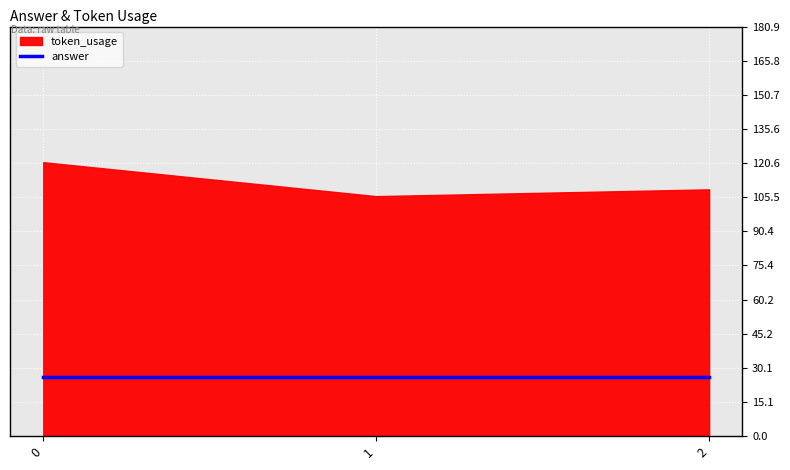

Reading left to right, list all the values displayed in this chart.

token_usage: 0=121	1=106	2=109
answer: 0=26	1=26	2=26